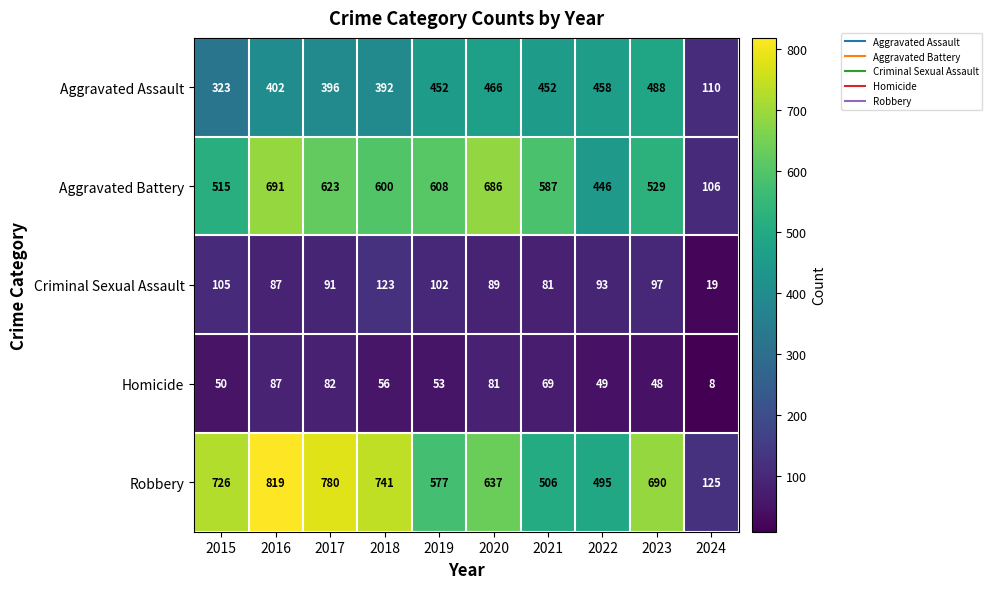

Is it true that Aggravated Assault equals 180 at 2017?

False